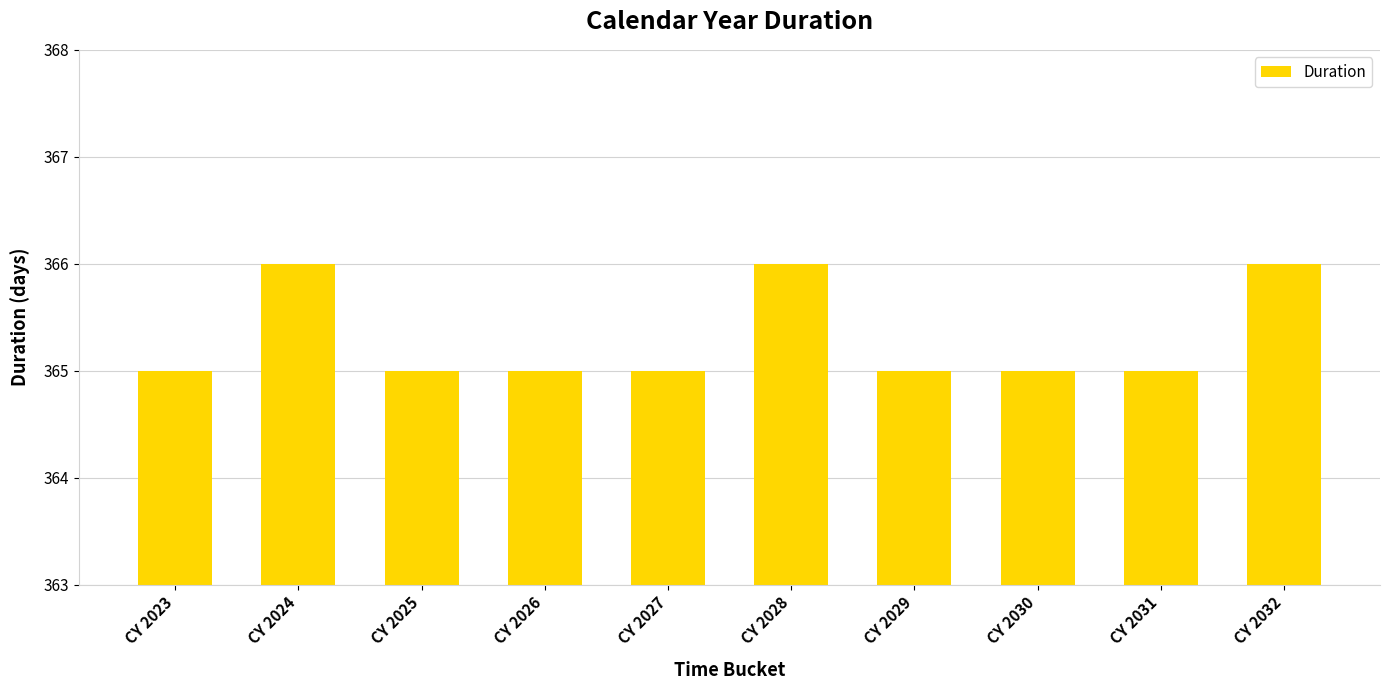

What is the average value?

365